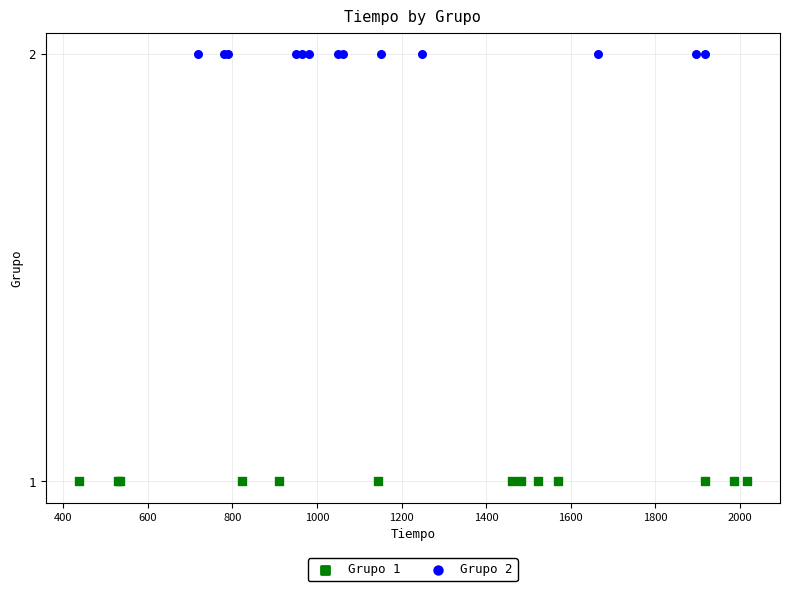

Which series reaches the minimum Y coordinate?

Grupo 1